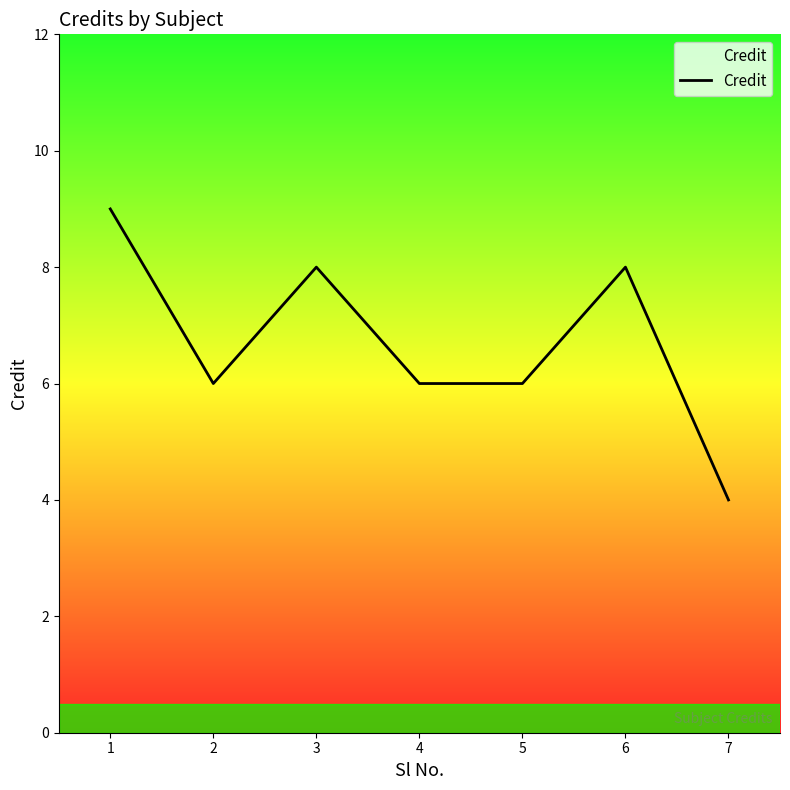

True or false: there are more than 1 points higher than both neighbors.

True